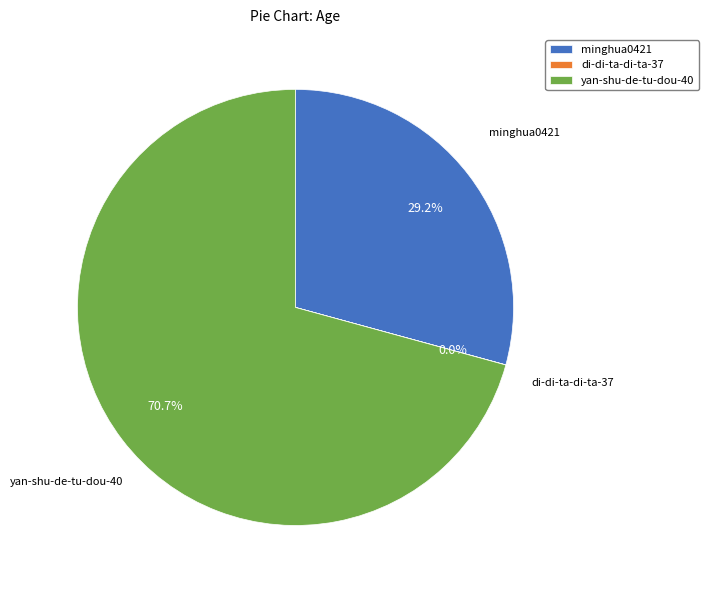

Do yan-shu-de-tu-dou-40 and minghua0421 together represent more than half of the pie?

Yes